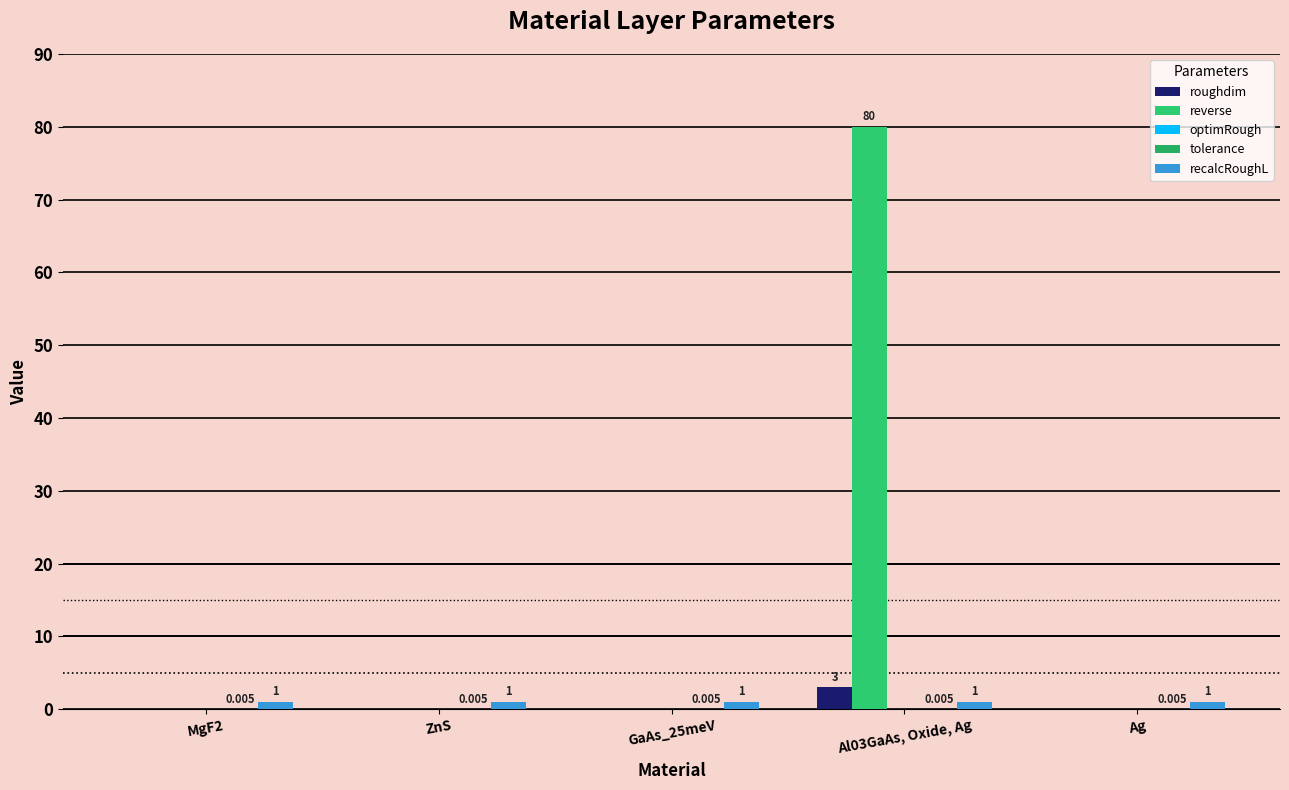

The tolerance series shows 0.0 at GaAs_25meV. True or false?

False